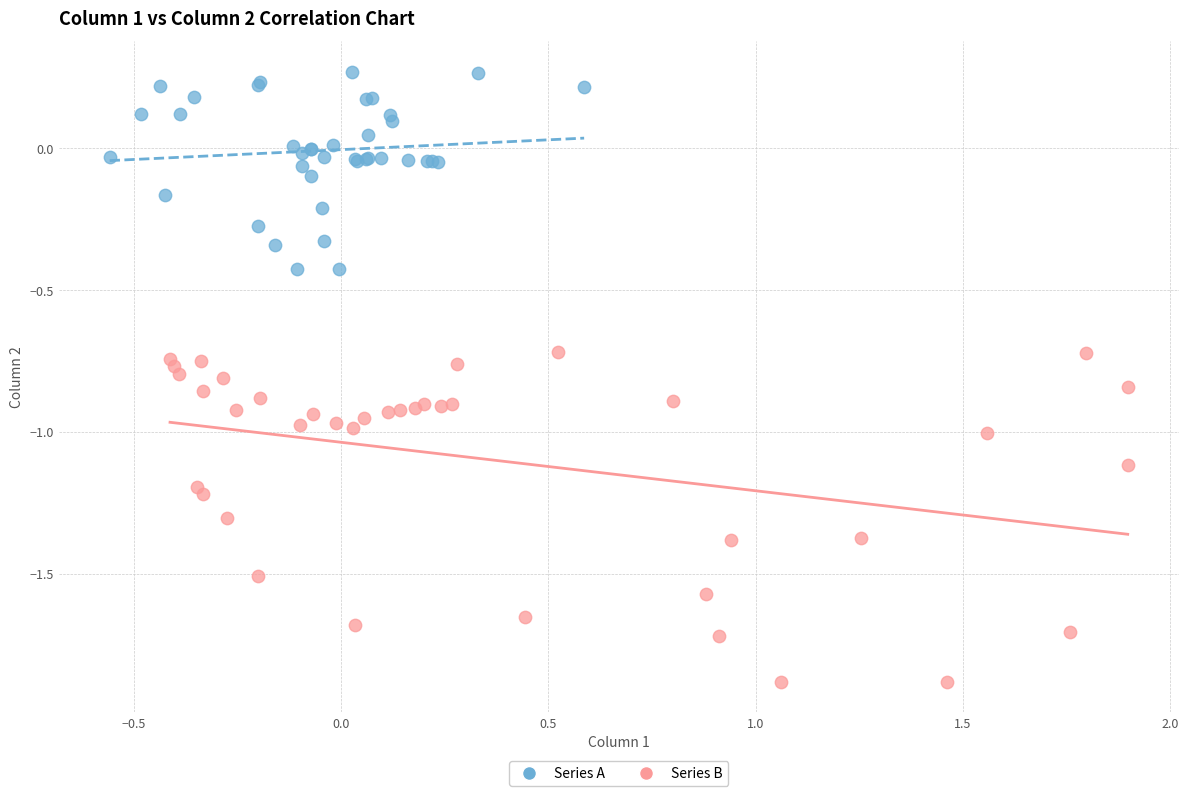

Which series contains the highest Y value?

Series A